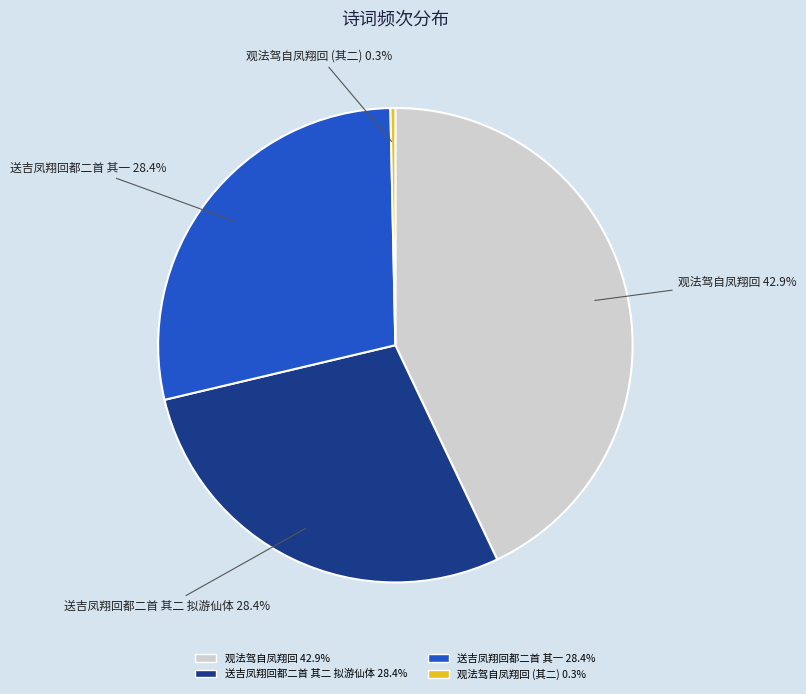

How many slices are in this pie chart?

4